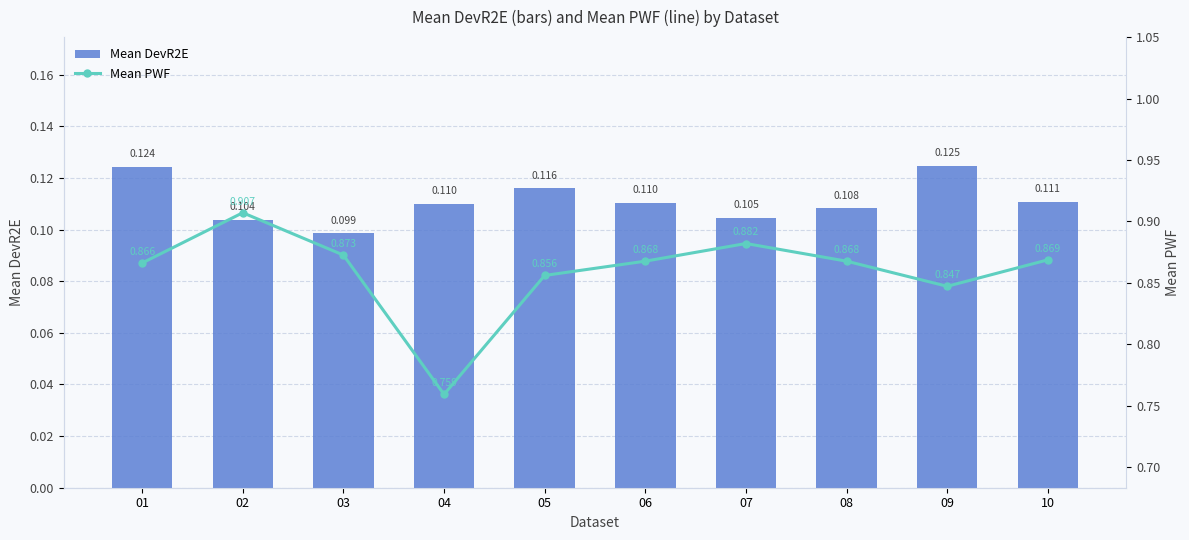

Are the bars horizontal?

No